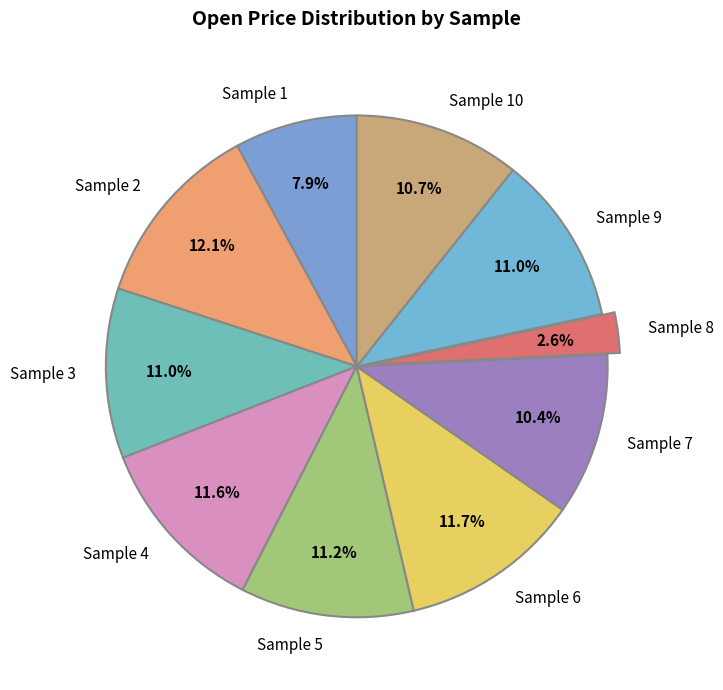

What portion of the pie excludes Sample 3?

89.0%